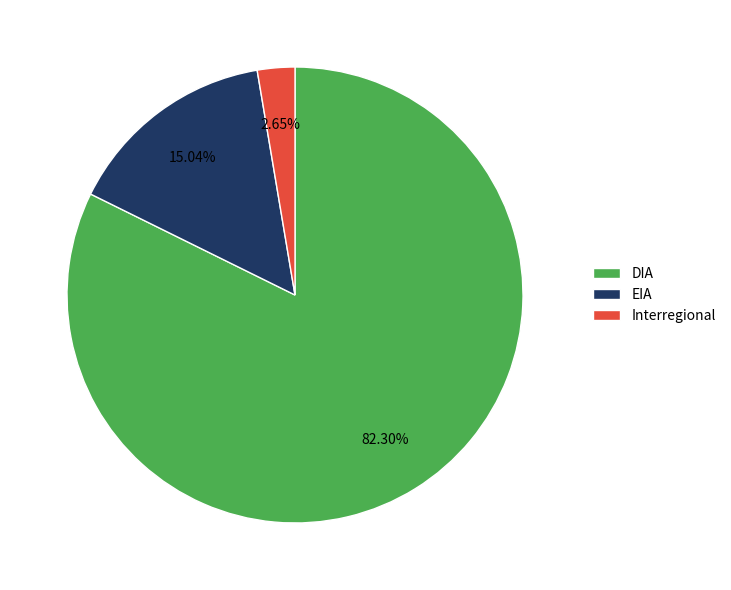

How many slices are in this pie chart?

3